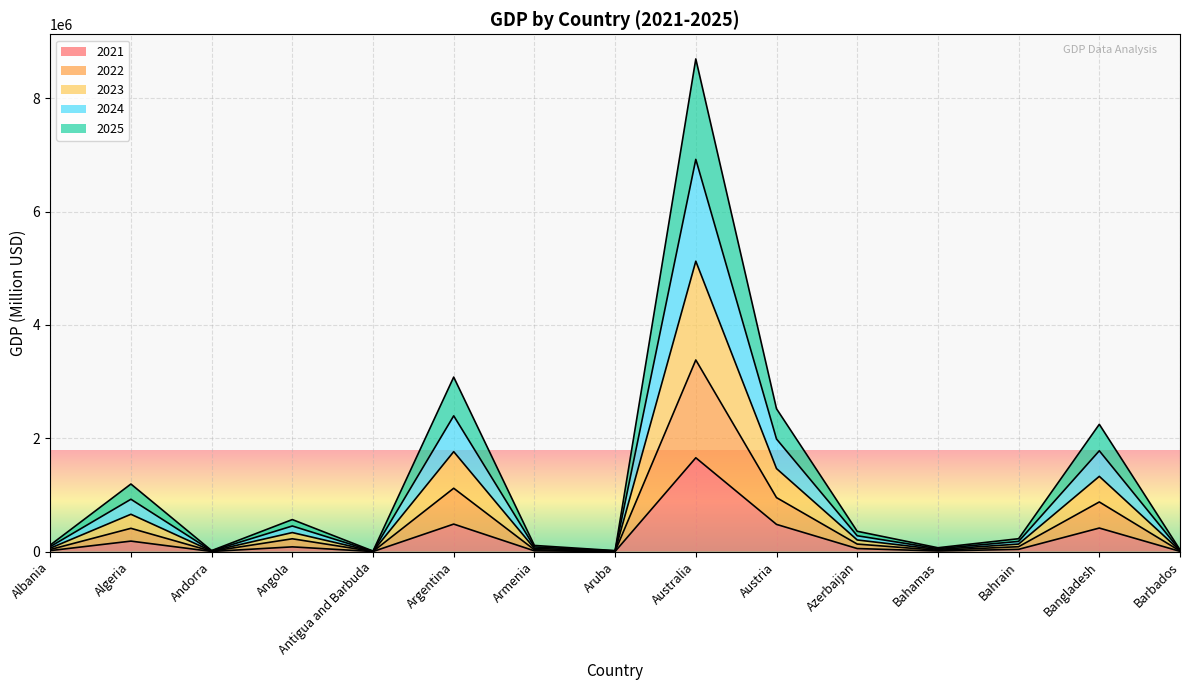

What is the total value across all series at Azerbaijan?

359246